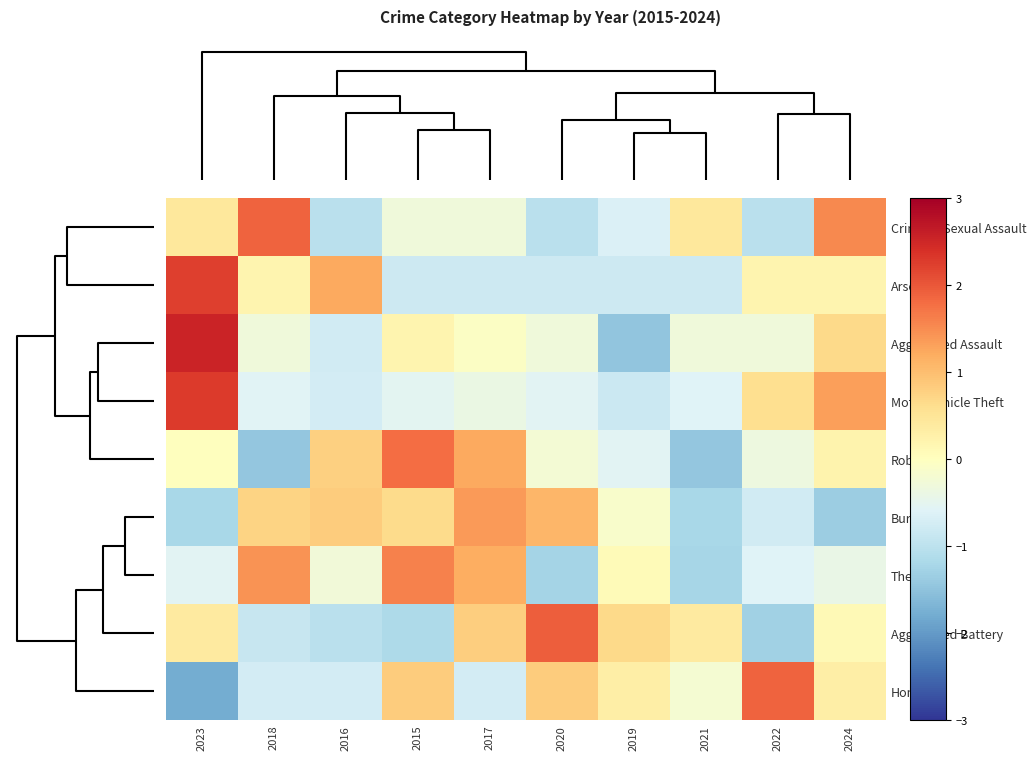

What is the smallest value displayed?

-1.8